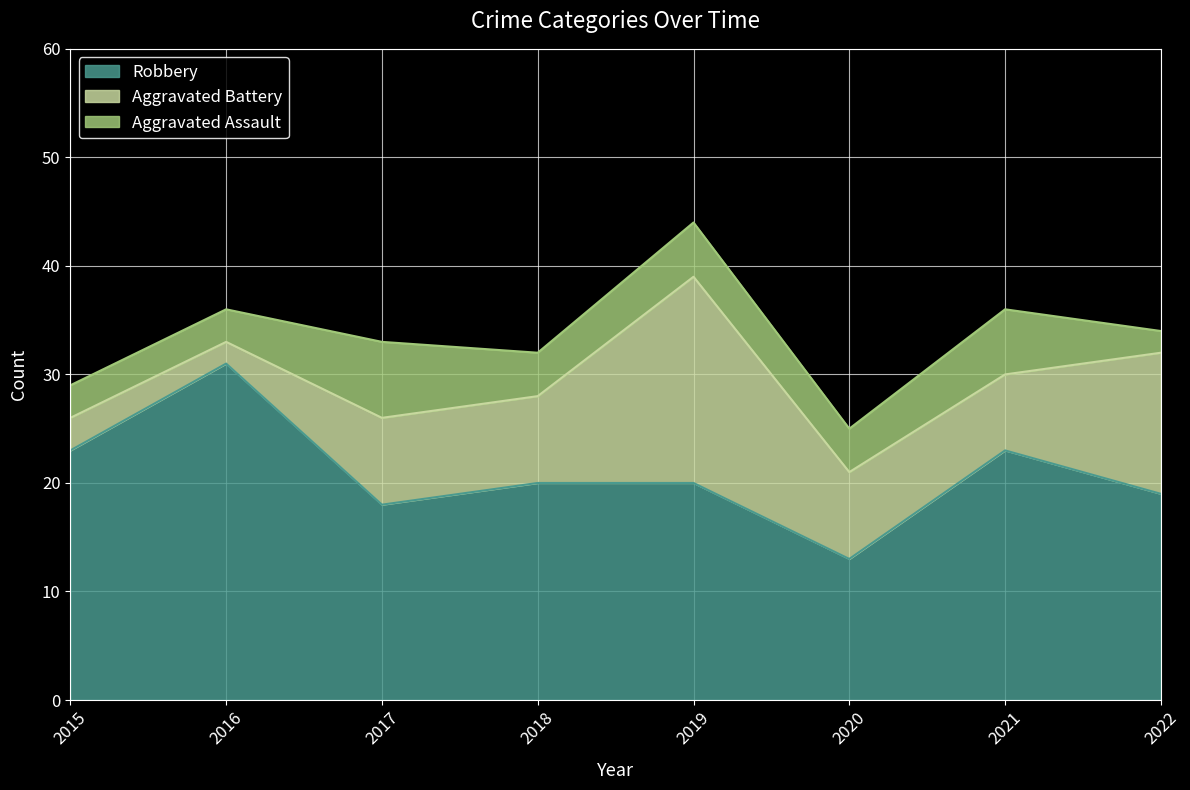

Reading left to right, extract all data points from this chart.

Robbery: 2015=23	2016=31	2017=18	2018=20	2019=20	2020=13	2021=23	2022=19
Aggravated Battery: 2015=3	2016=2	2017=8	2018=8	2019=19	2020=8	2021=7	2022=13
Aggravated Assault: 2015=3	2016=3	2017=7	2018=4	2019=5	2020=4	2021=6	2022=2